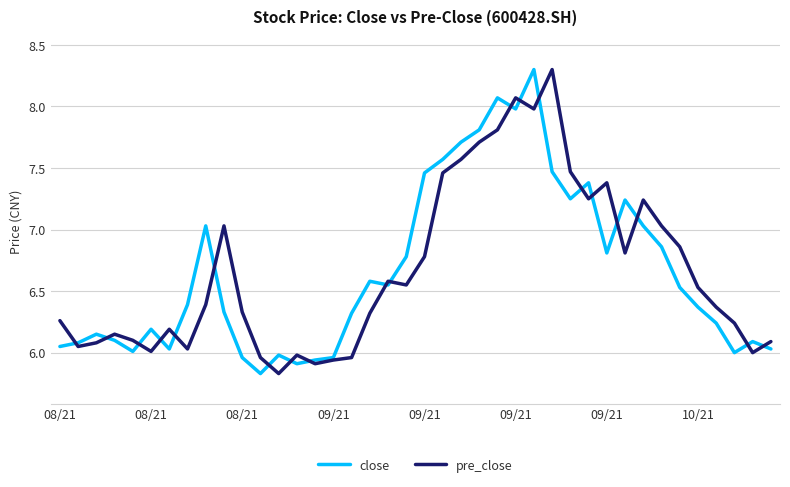

What is the greatest value displayed?

8.3